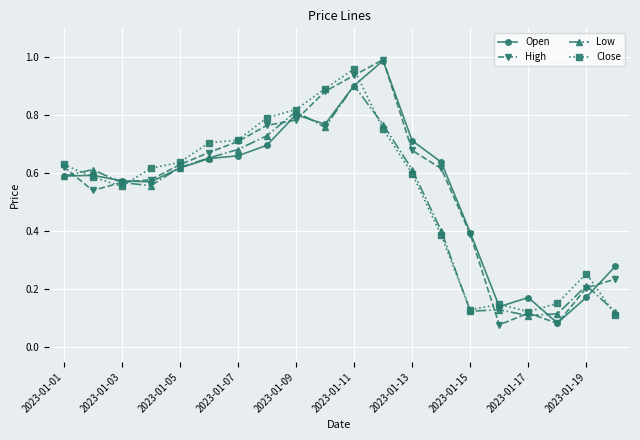

At how many categories does at least one series exceed 0?

20